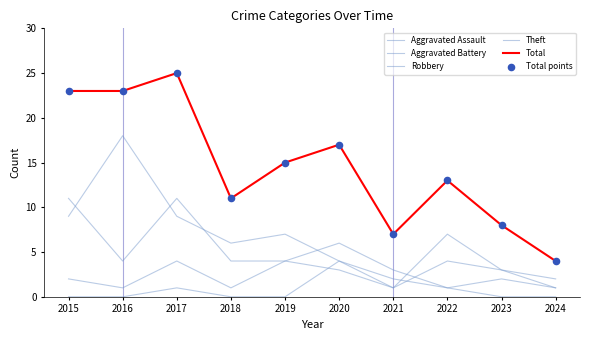

Does the chart have visible grid lines?

No